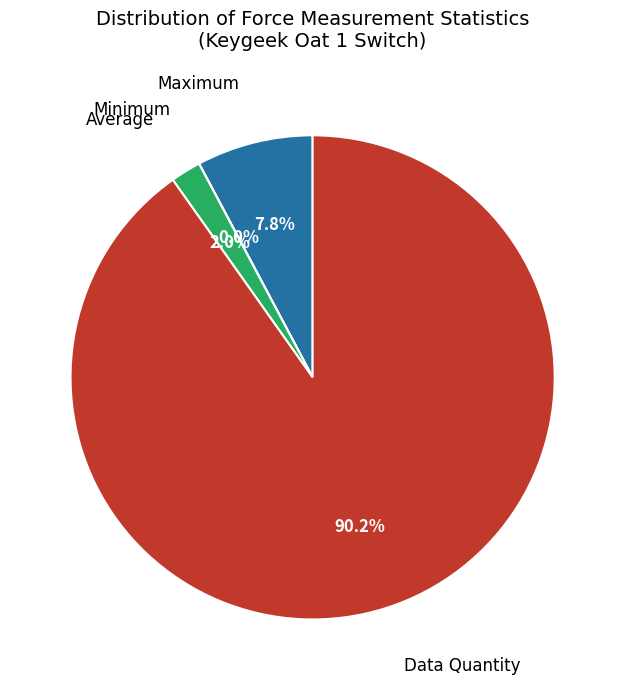

Which slice is the largest?

Data Quantity